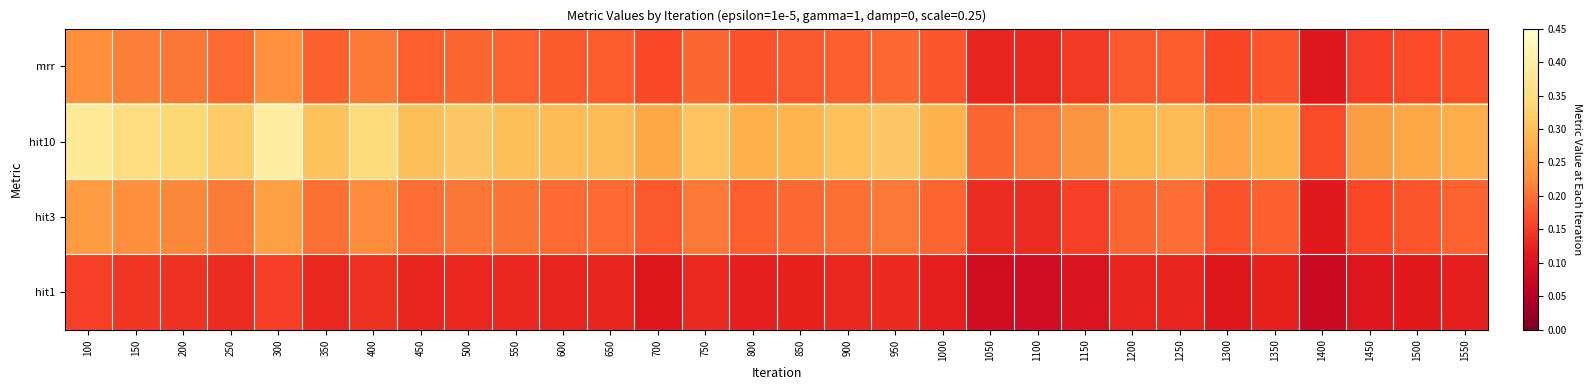

At which category is the sum across all series the highest?

300